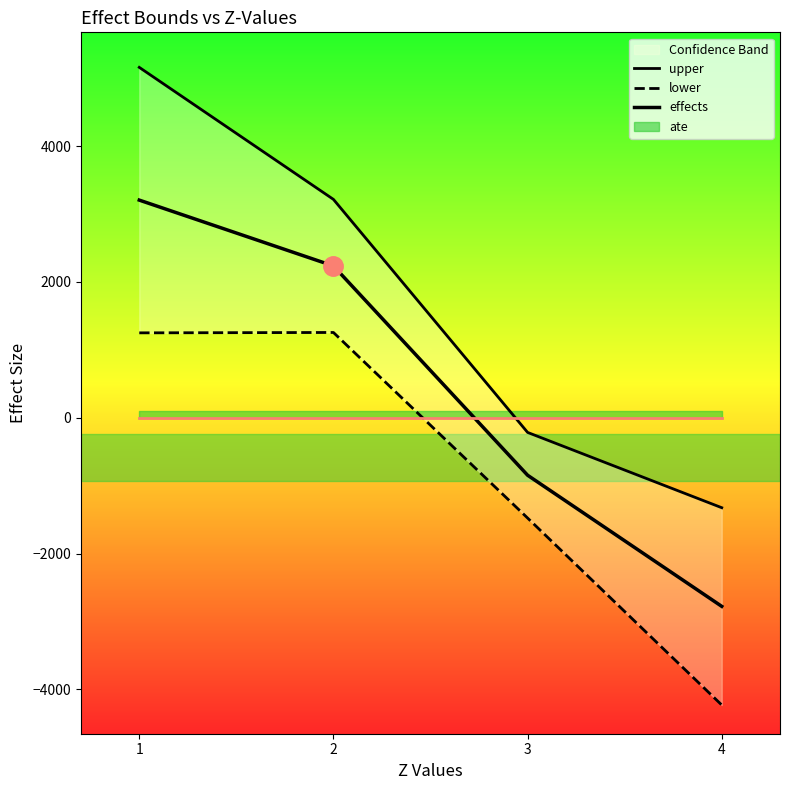

What is the difference between the maximum and minimum values in the upper series?

6483.1